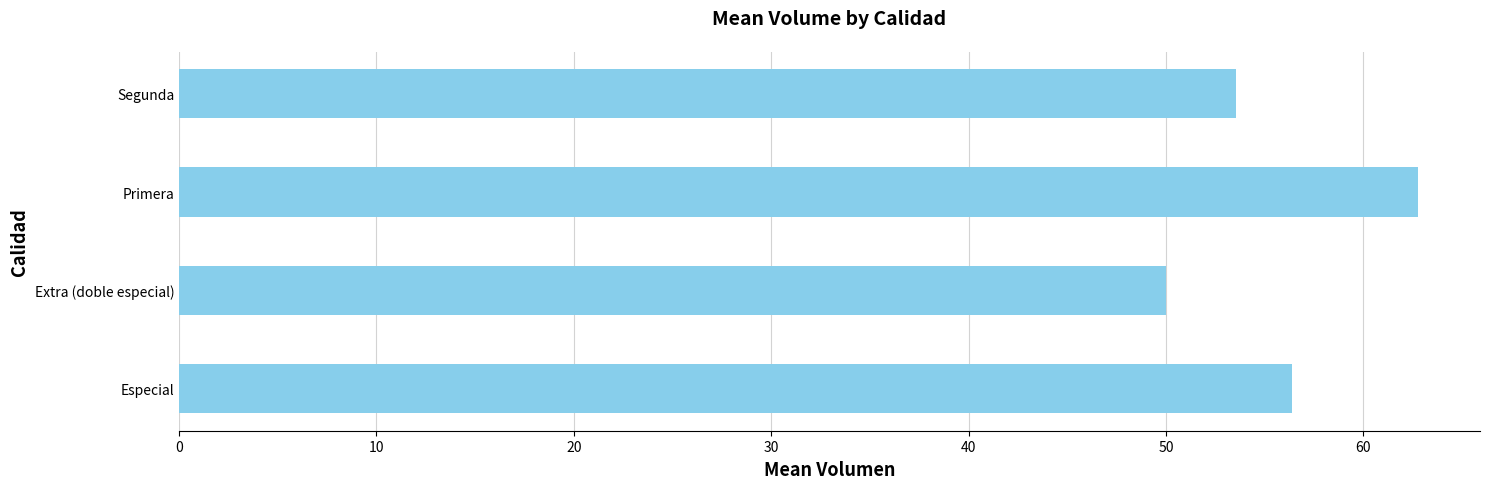

The chart shows a value of 62.8 at Primera. True or false?

True